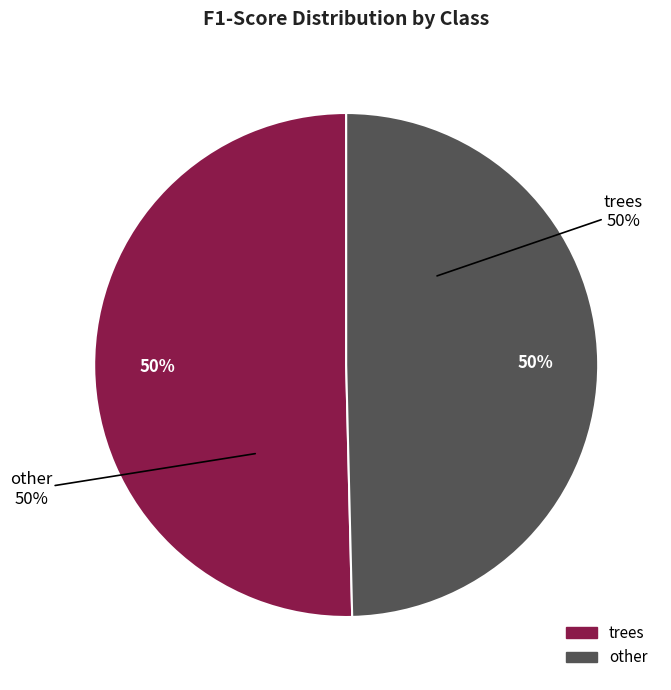

Is there a majority slice in this chart?

Yes